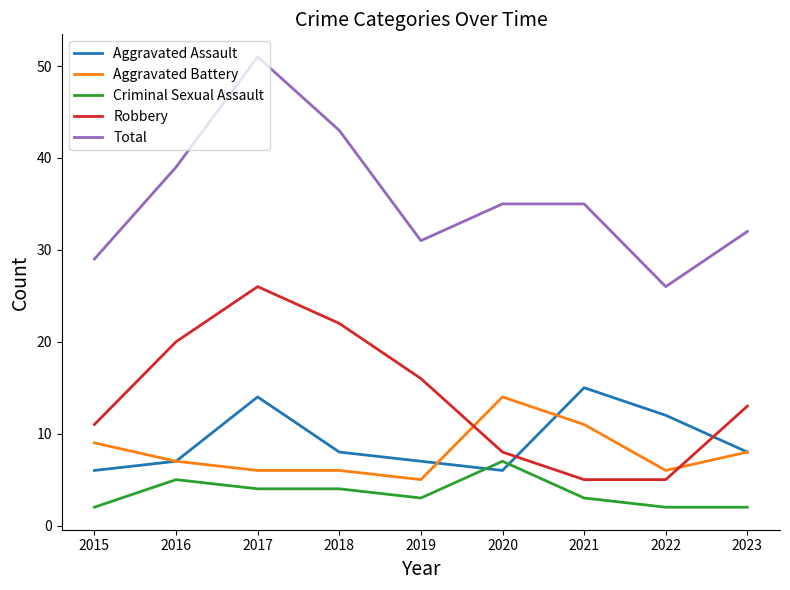

What is the spread (max minus min) of values at 2016?

34